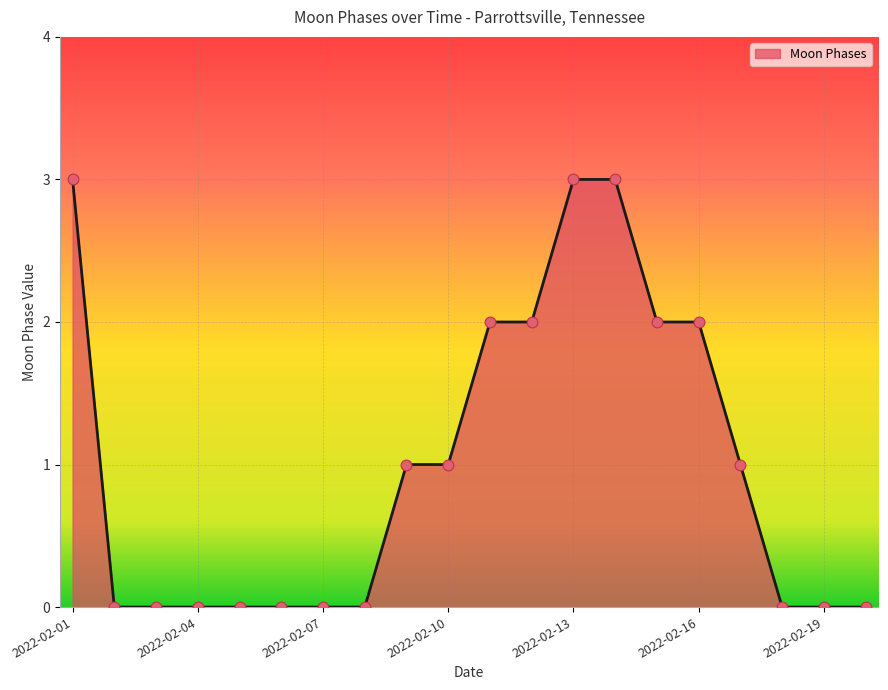

What is the difference between the maximum and minimum values?

3